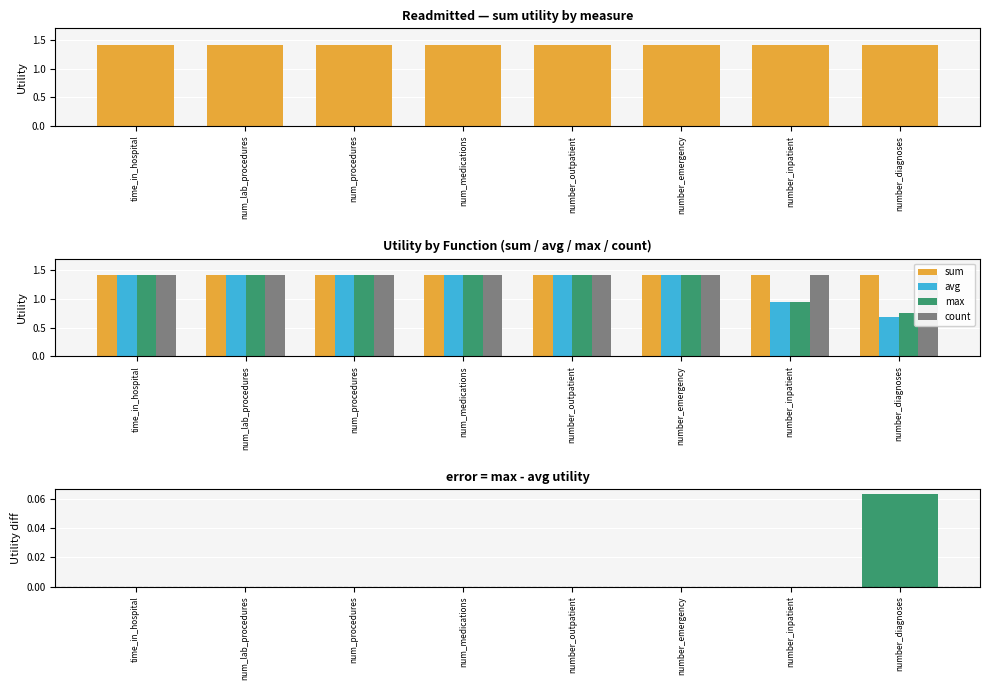

What is the minimum value shown in the chart?

0.7